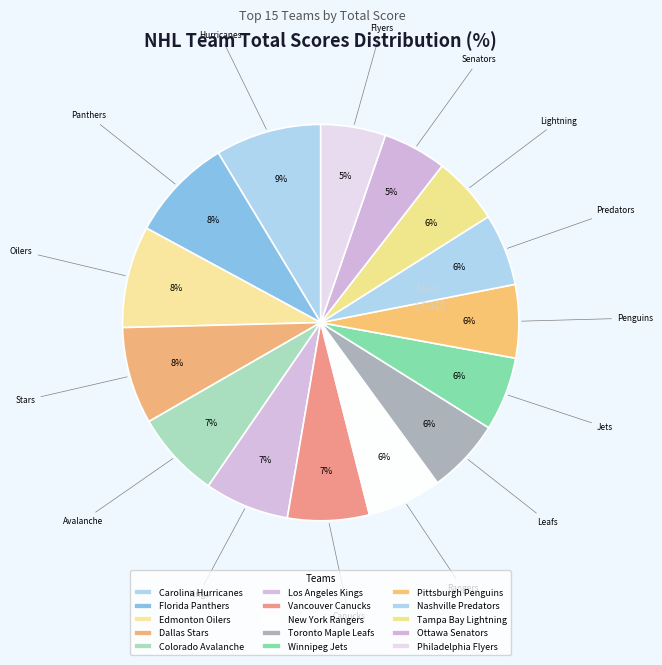

How many slices are in this pie chart?

15